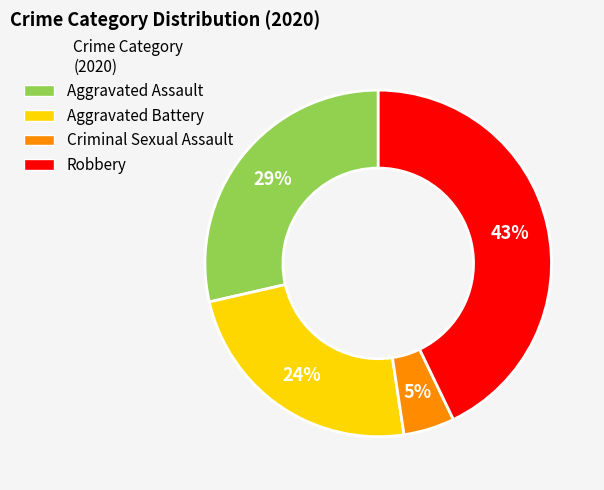

True or false: Aggravated Assault accounts for 18% of the total.

False